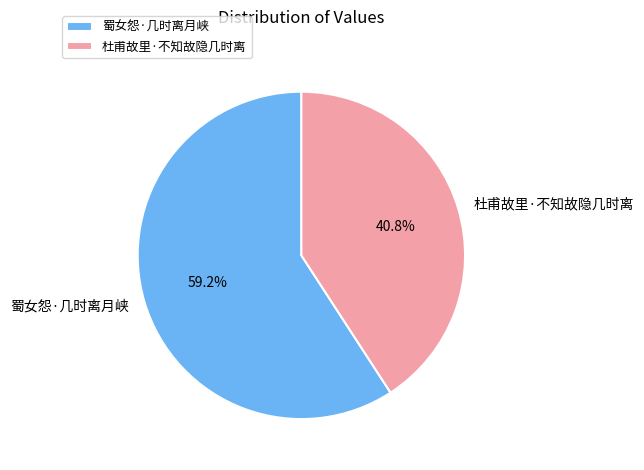

To the nearest percent, what is the difference between the 杜甫故里·不知故隐几时离 and 蜀女怨·几时离月峡 slice percentages?

18%